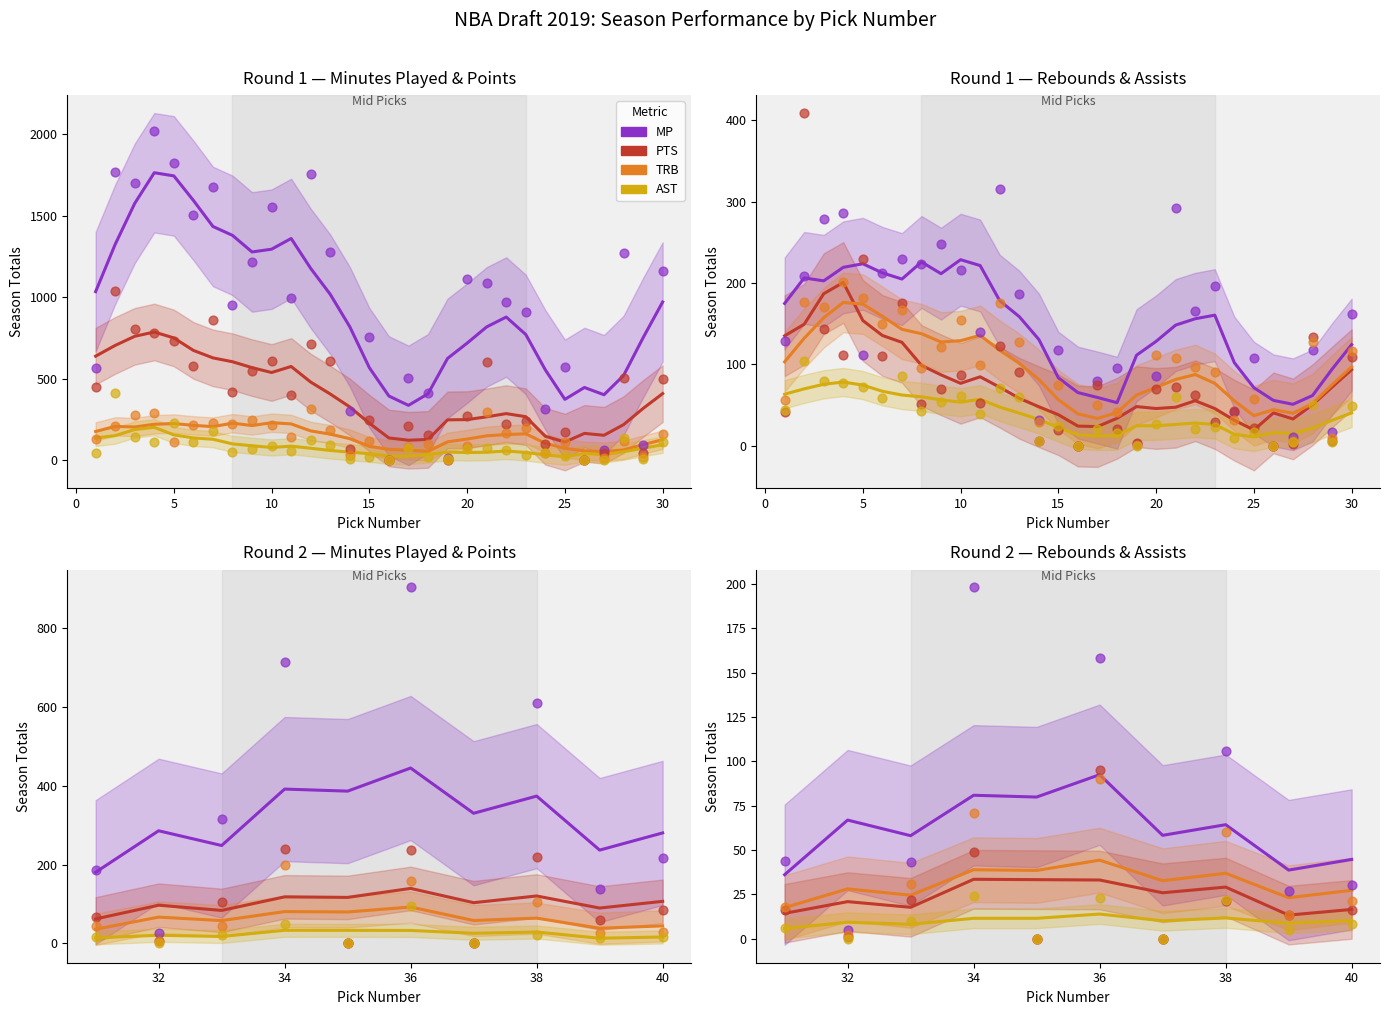

At how many categories does at least one series exceed 376?

3